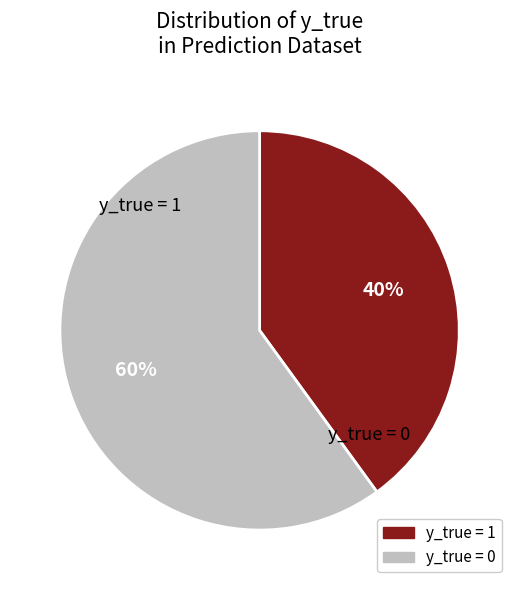

Is there any slice that represents more than half of the pie?

Yes